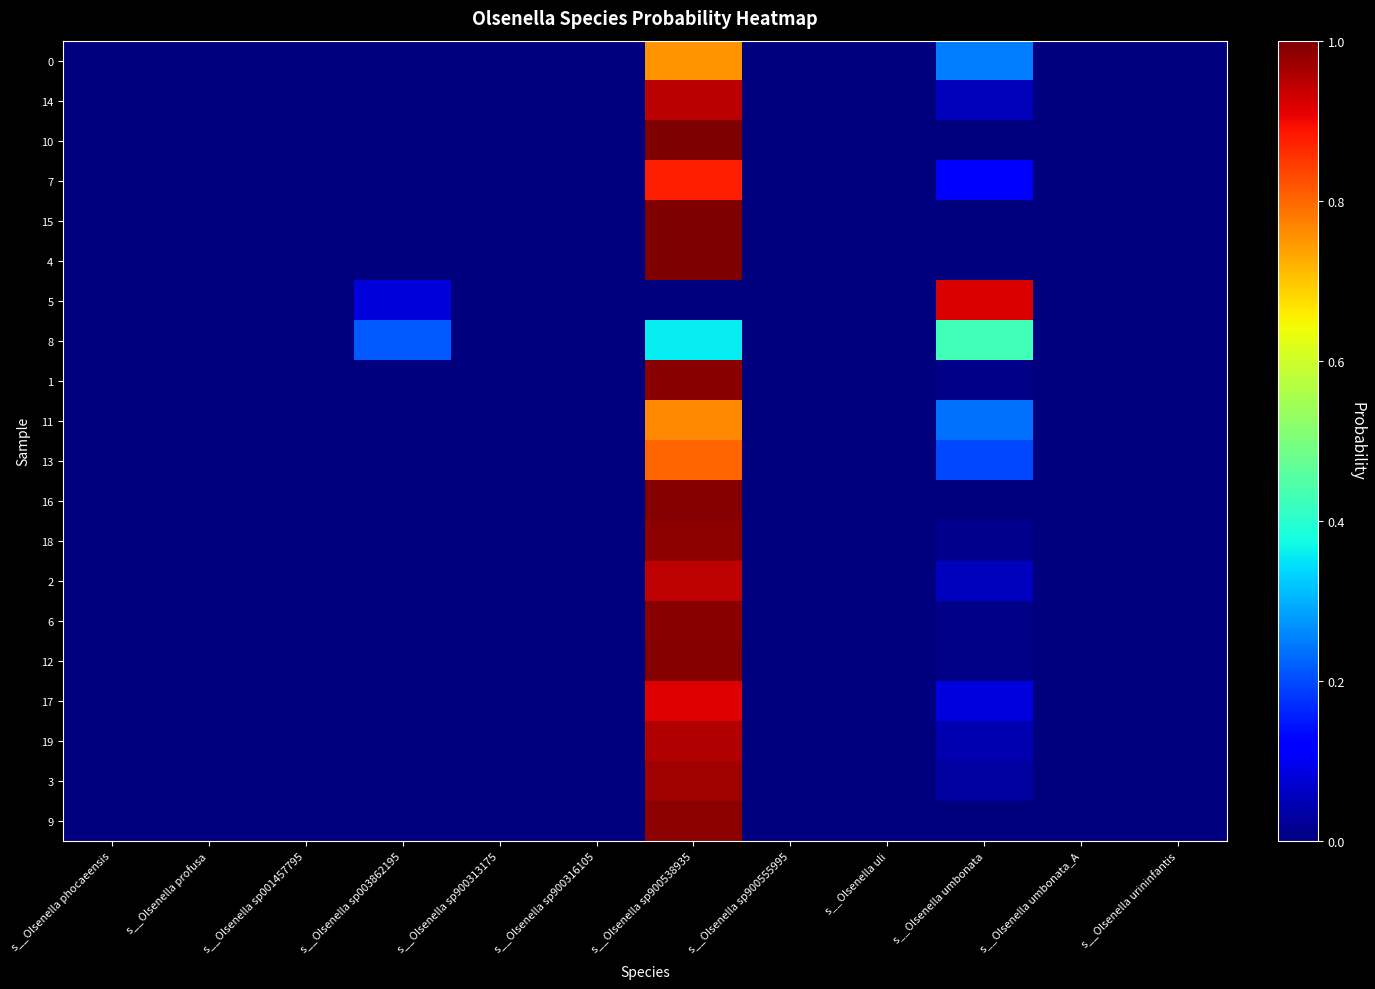

At which category is the sum across all series the highest?

s__Olsenella sp900538935